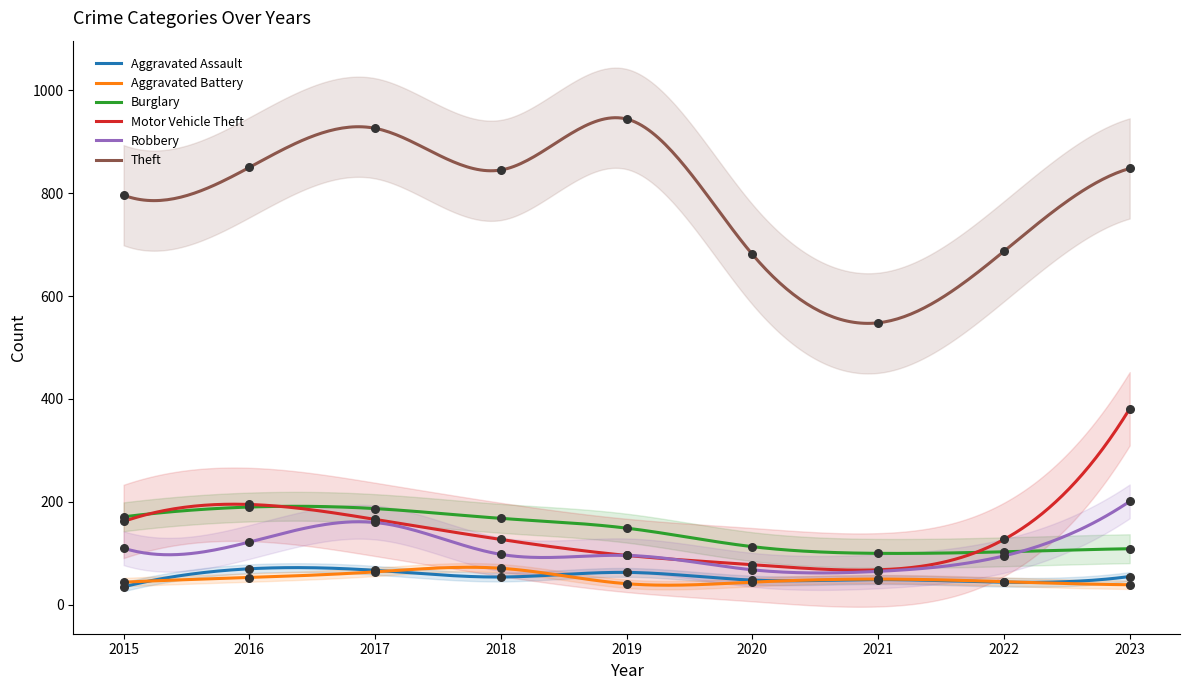

What are all the series names shown in the legend?

Aggravated Assault, Aggravated Battery, Burglary, Motor Vehicle Theft, Robbery, Theft